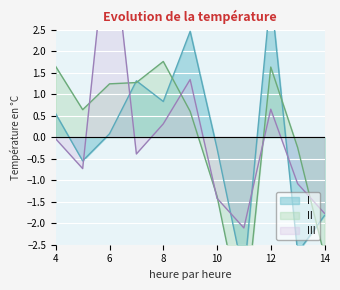

Reading left to right, transcribe all the data shown in this chart.

I: 4=0.5	5=-0.6	6=0.1	7=1.3	8=0.8	9=2.5	10=-0.3	11=-3.2	12=3.3	13=-2.7	14=-1.8
II: 4=1.6	5=0.6	6=1.2	7=1.3	8=1.8	9=0.6	10=-1.4	11=-4.4	12=1.6	13=-0.2	14=-2.8
III: 4=-0.0	5=-0.7	6=5.2	7=-0.4	8=0.3	9=1.3	10=-1.4	11=-2.1	12=0.6	13=-1.1	14=-1.8